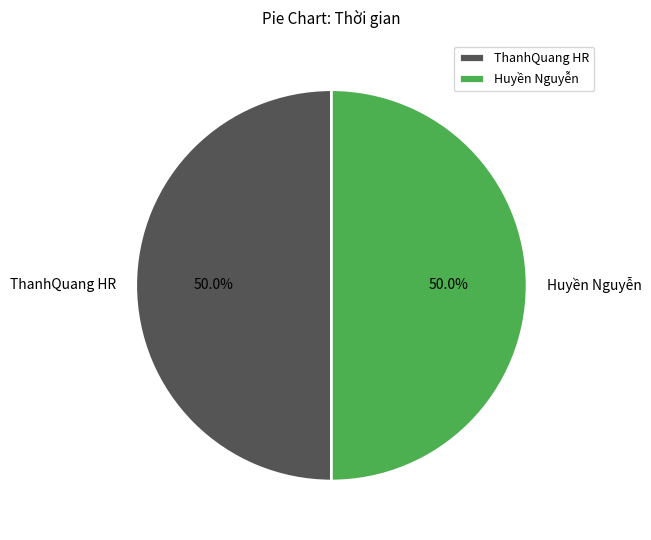

To the nearest percent, what portion does ThanhQuang HR represent?

50%